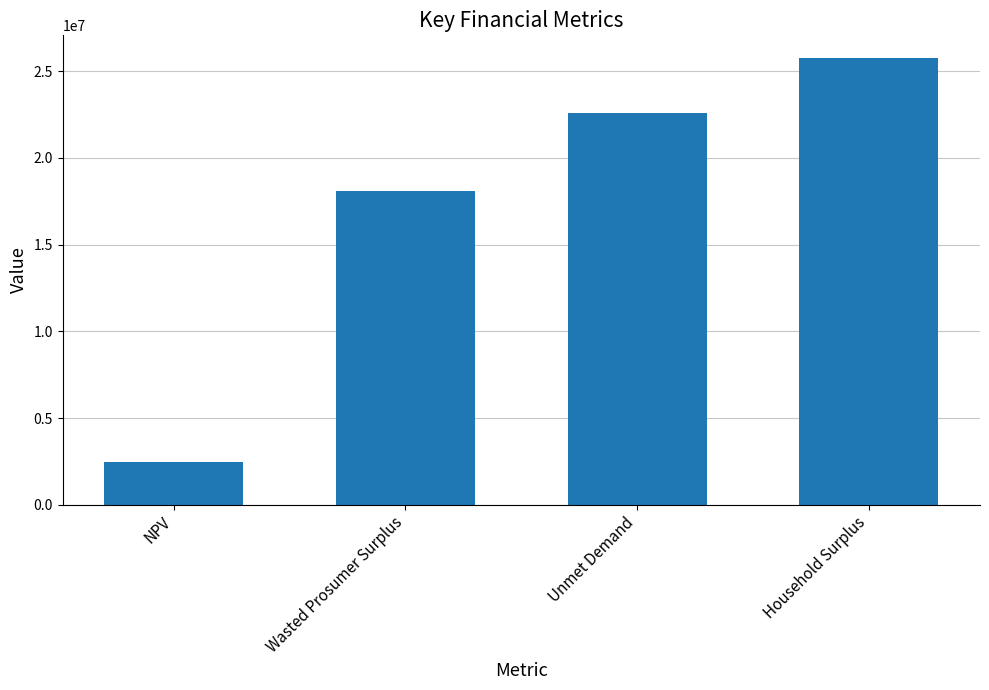

Does the chart contain stacked bars?

No